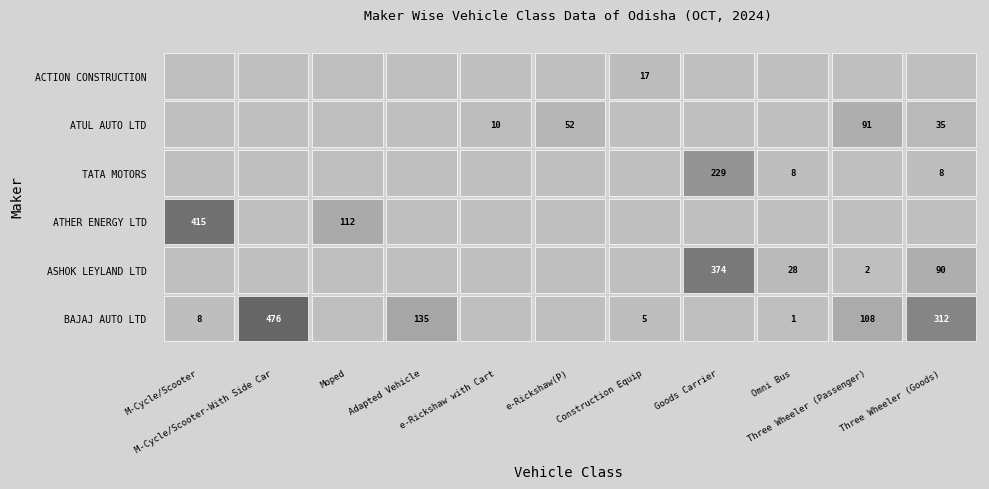

What is the maximum value for BAJAJ AUTO LTD?

476